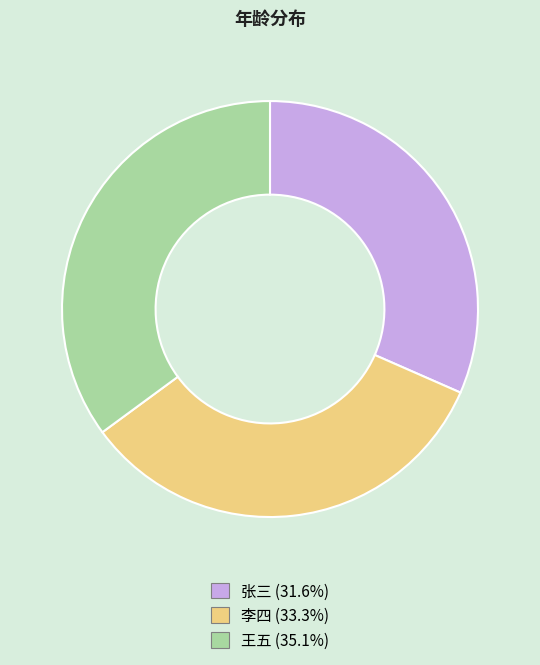

How many slices are in this pie chart?

3